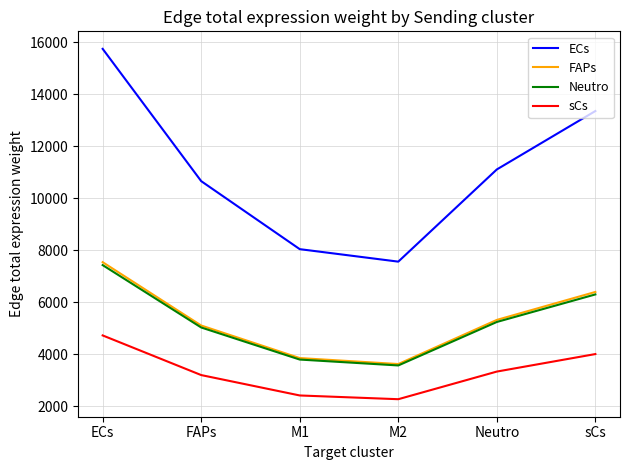

How many interior local valleys does the sCs series have?

1